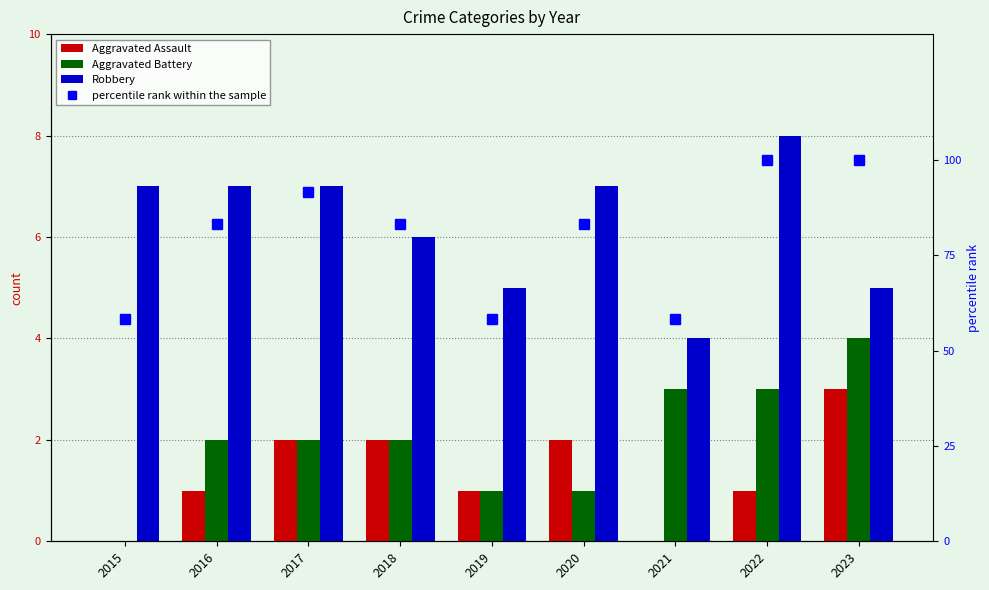

Between 2020 and 2018, which is larger?

2020